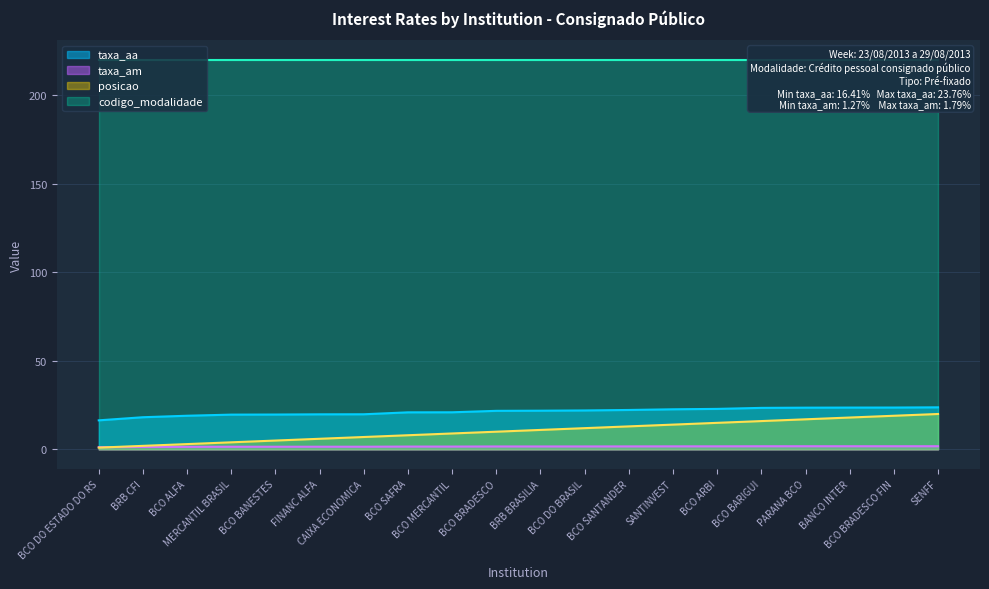

What is the sum of the taxa_aa values at BCO DO ESTADO DO RS and BCO ALFA?

35.4